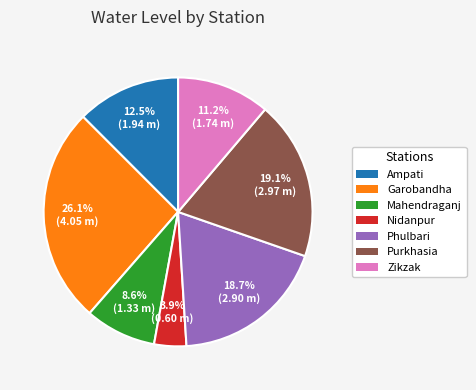

What percentage do Mahendraganj and Purkhasia together represent?

27.7%